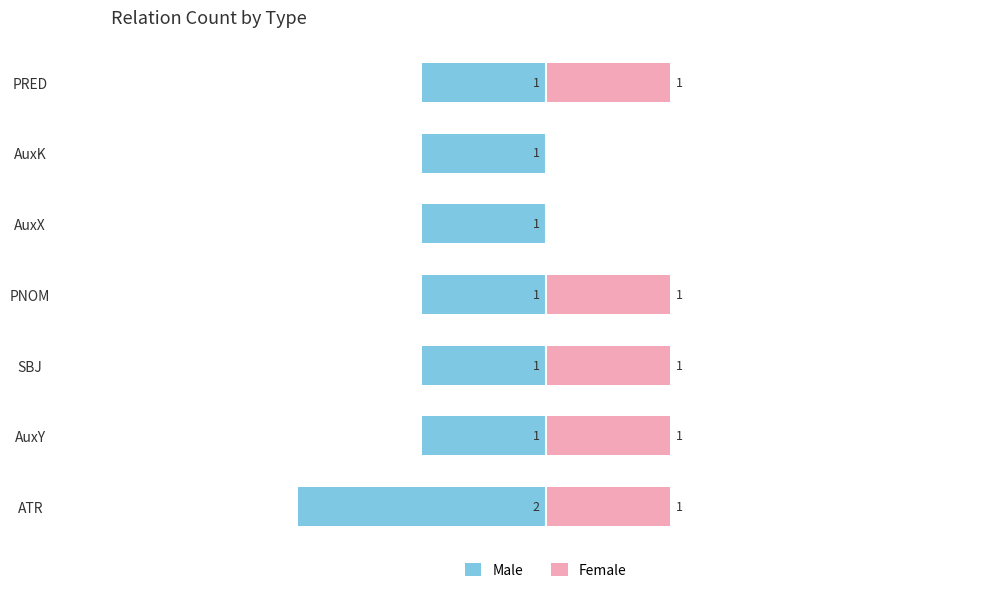

What is the minimum value for Male?

-2